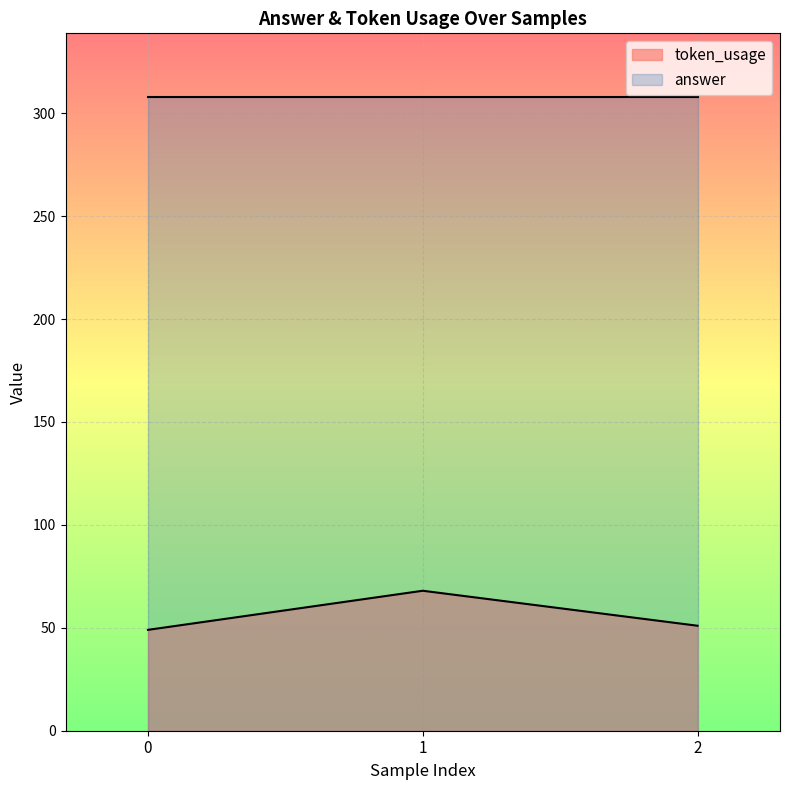

What is the sum of the values at 1 and 2?

119